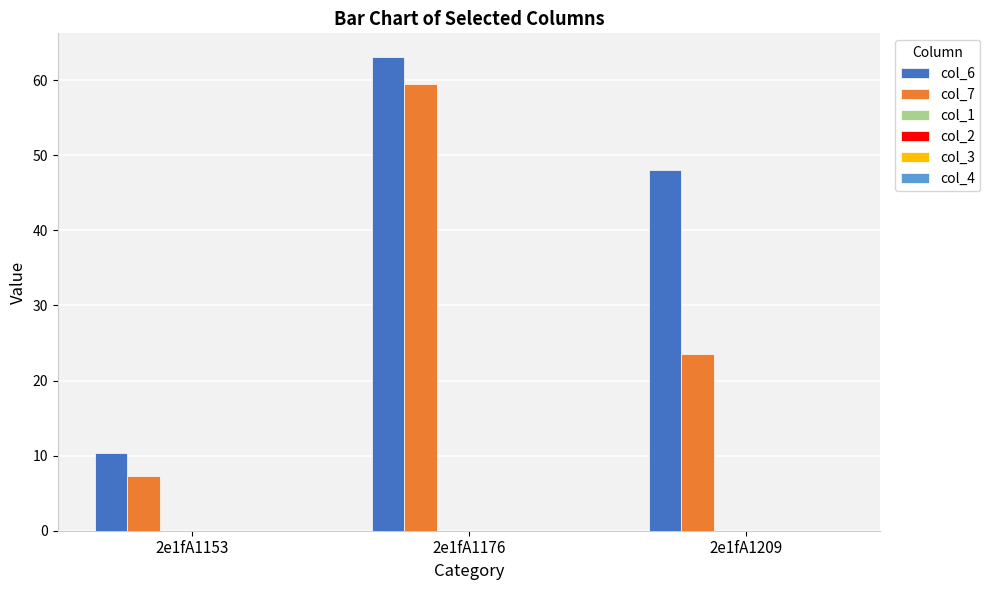

Rank the series by their maximum value, from lowest to highest.

col_7, col_6